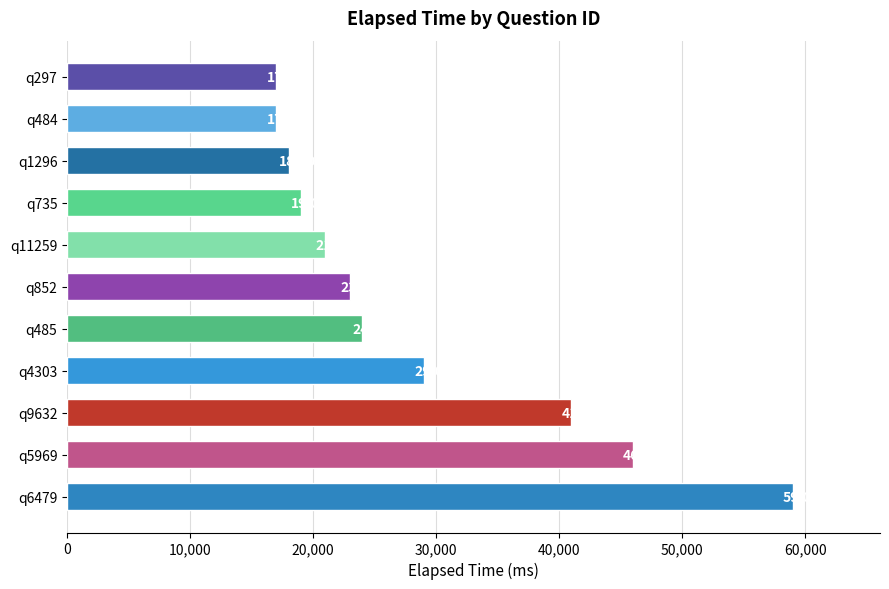

Are the bars grouped side by side (vs. stacked)?

No